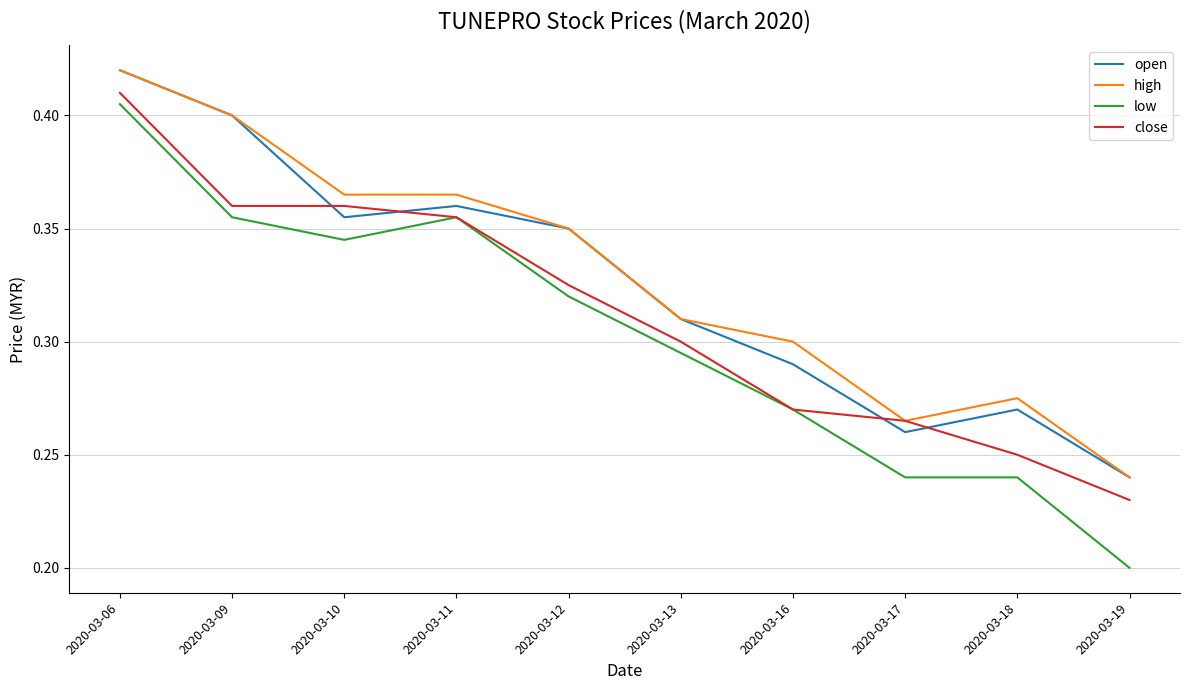

At how many categories does at least one series exceed 0?

10